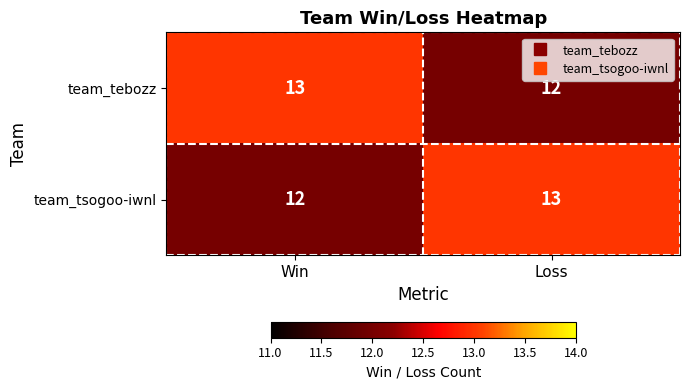

Is it true that team_tsogoo-iwnl equals 12 at Win?

True